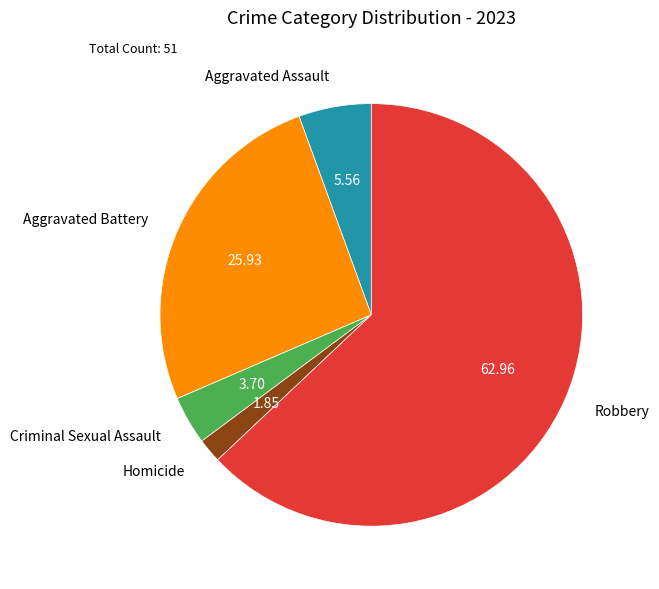

Approximately how many times larger is the value at Robbery compared to Homicide?

34.0